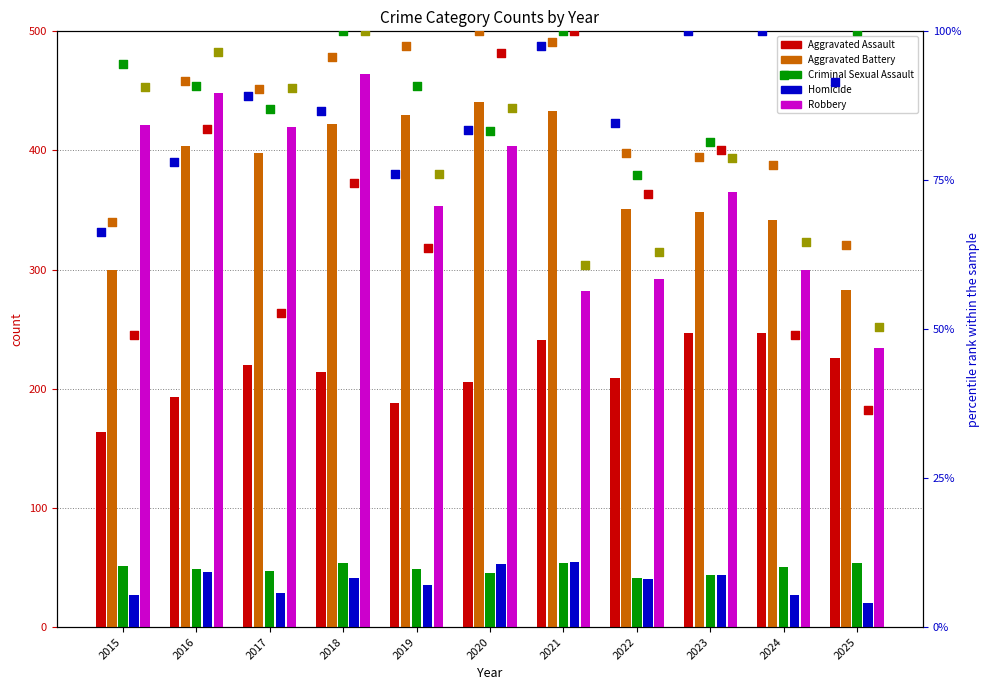

Which series has the largest Y range (max minus min)?

Robbery